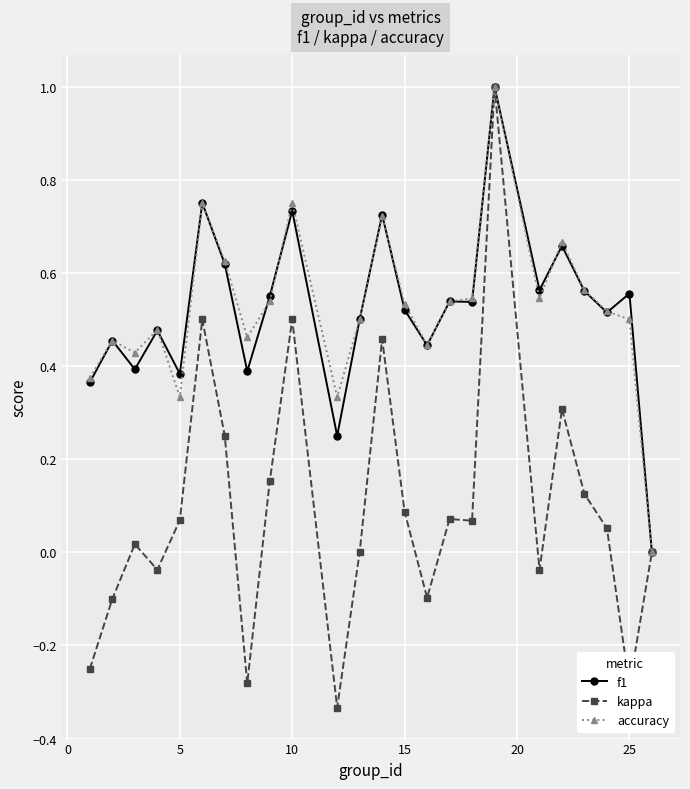

What is the highest value of the kappa series?

1.0